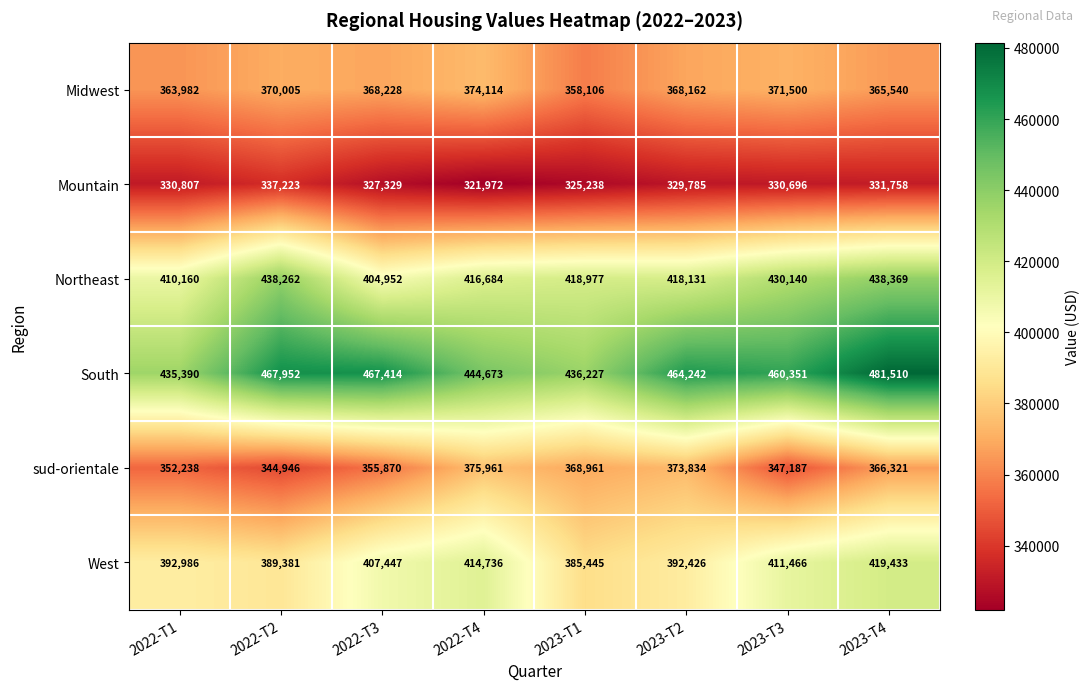

What is the total value across all series at 2022-T3?

2331240